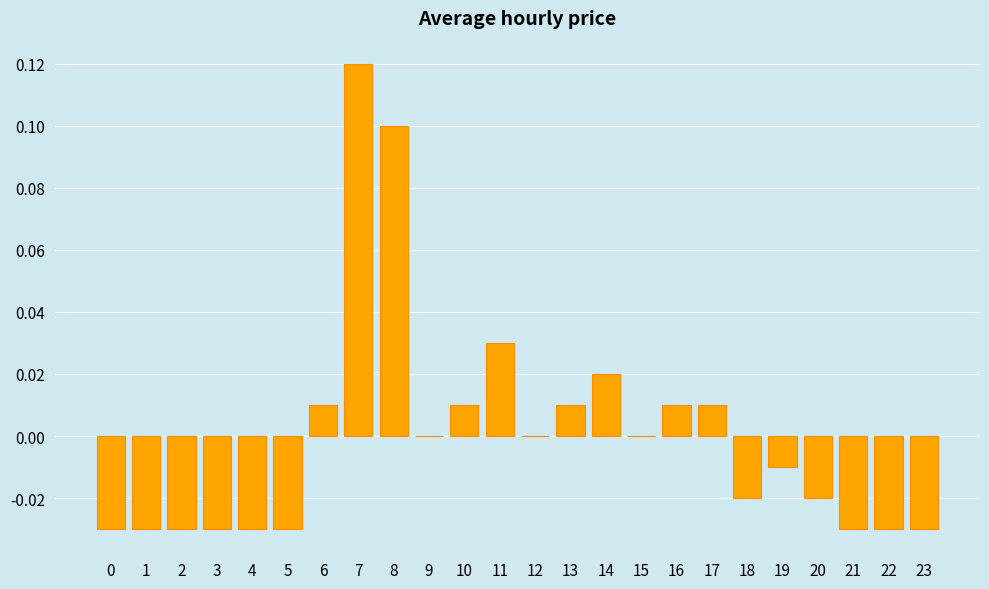

Is it true that the value at 11 is 0.0?

True